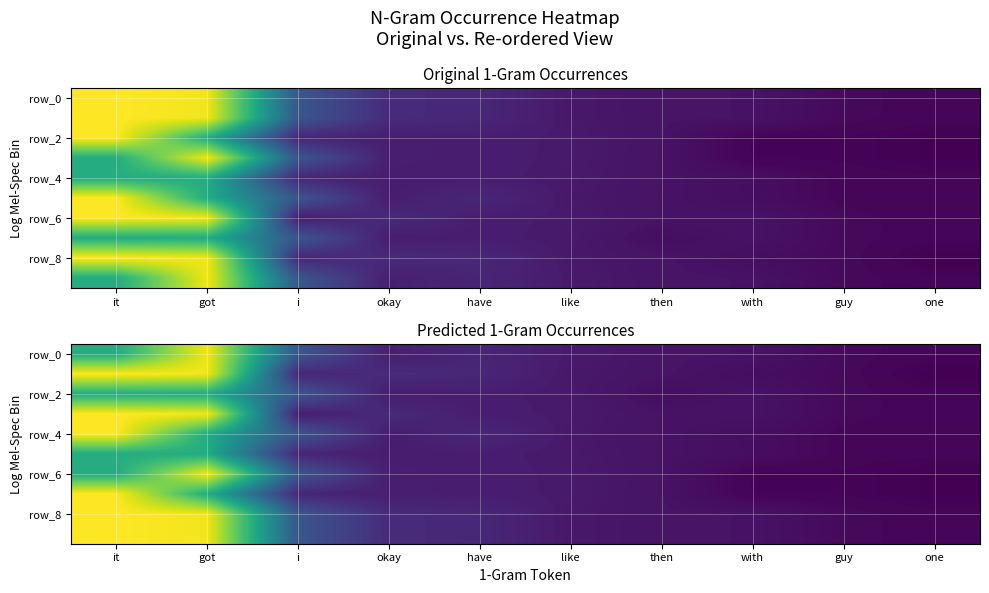

Where does the row_6 series first go above 41?

it